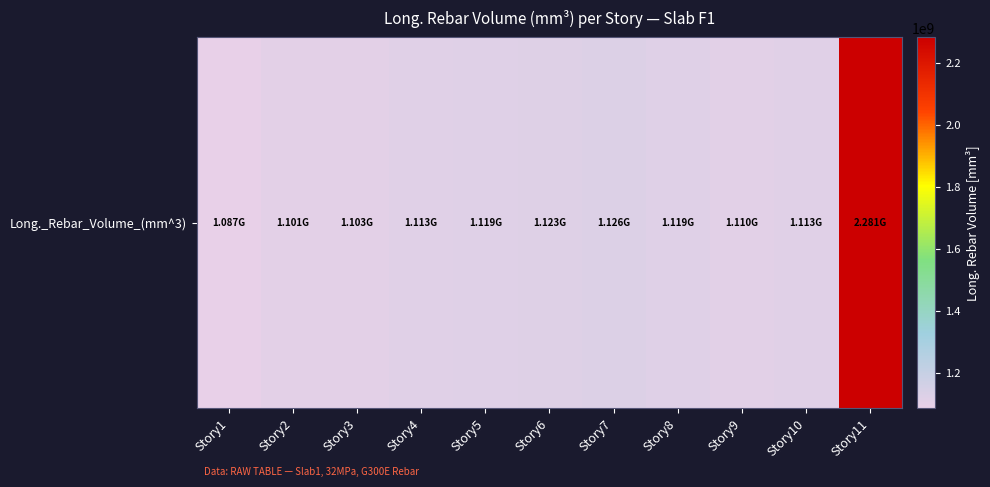

What is the smallest value displayed?

1086665032.3